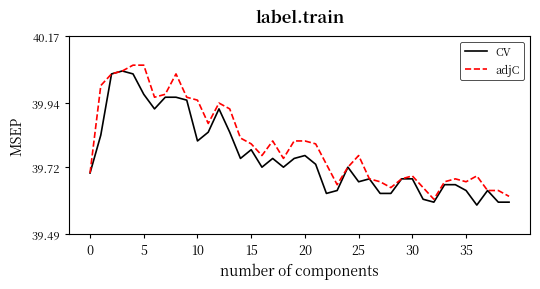

What are all the series names shown in the legend?

CV, adjC